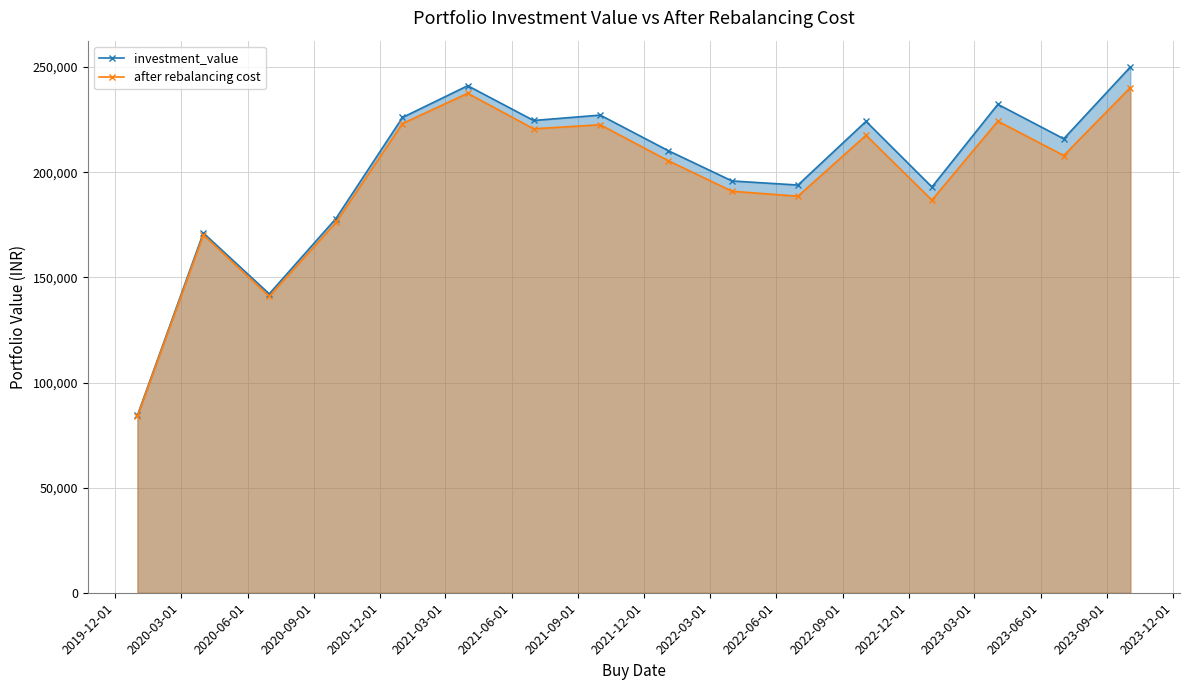

What is the value of the after rebalancing cost point at the 14th from the left?

224306.3